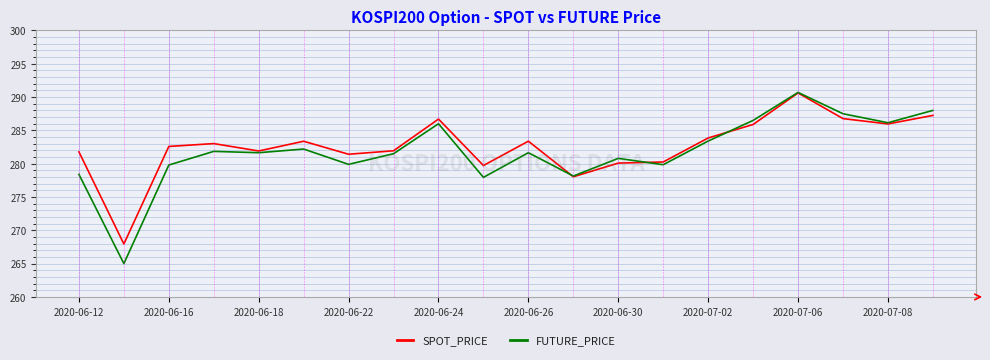

True or false: SPOT_PRICE and FUTURE_PRICE intersect in this chart.

True